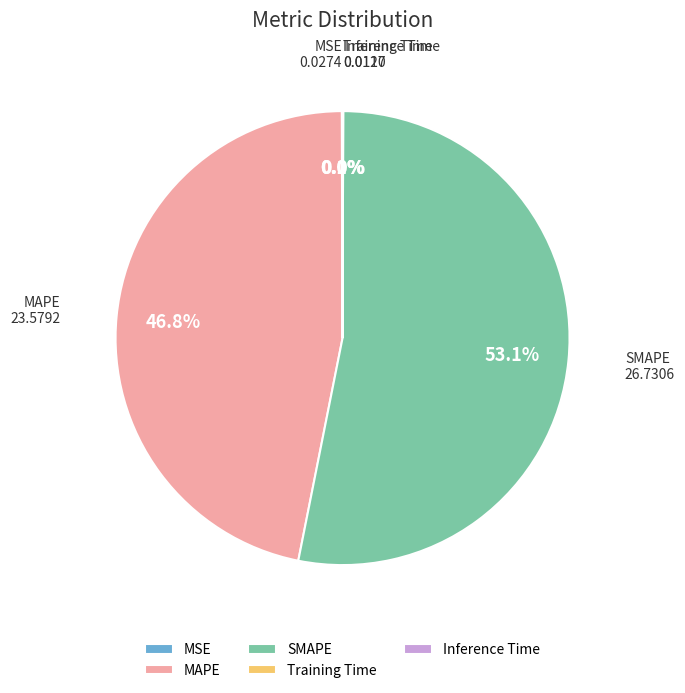

What is the largest slice in the pie chart?

SMAPE